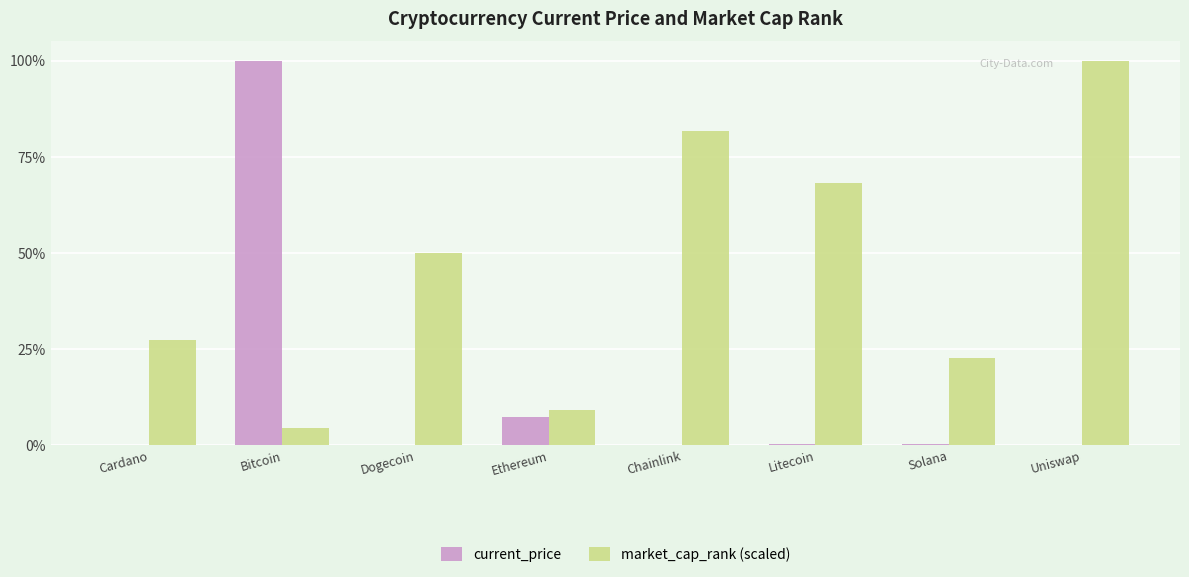

What is the value of the market_cap_rank (scaled) bar at the 3rd from the left?

28732.0